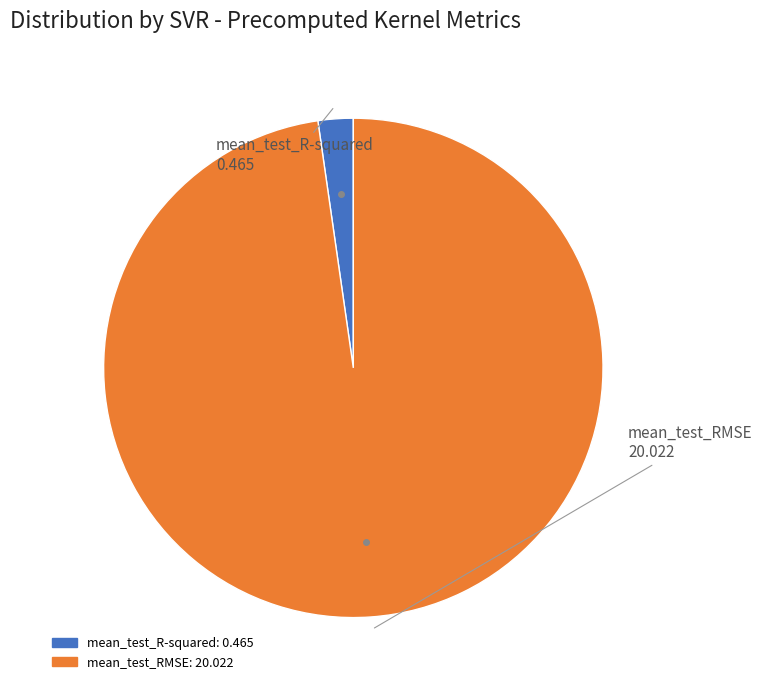

Do mean_test_RMSE and mean_test_R-squared together represent more than half of the pie?

Yes